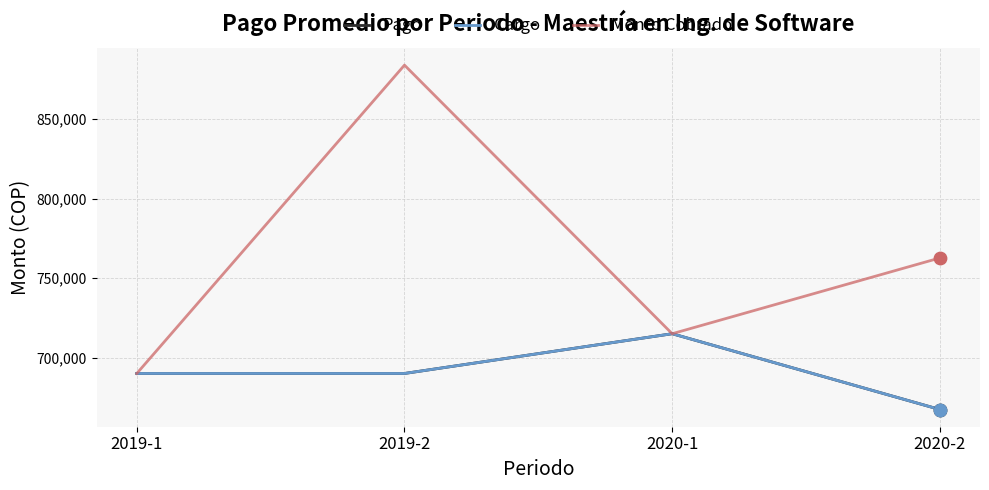

Is the value of Monto Cobrado at 2020-2 greater than the value of Pago at 2019-1?

Yes